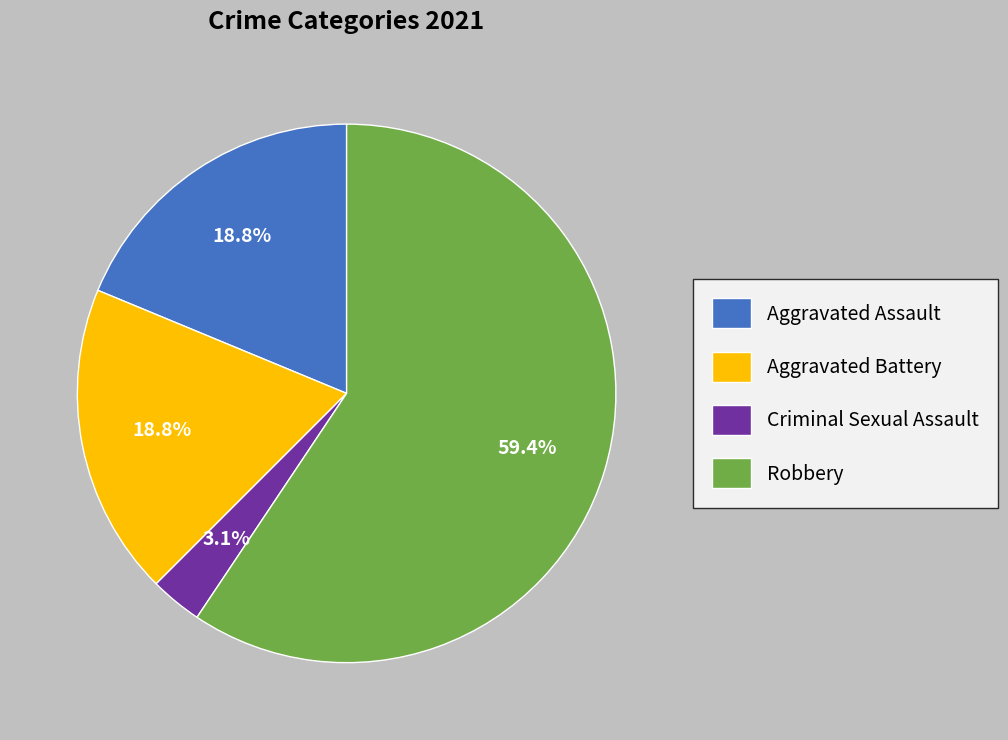

Do Criminal Sexual Assault and Aggravated Assault together represent more than half of the pie?

No